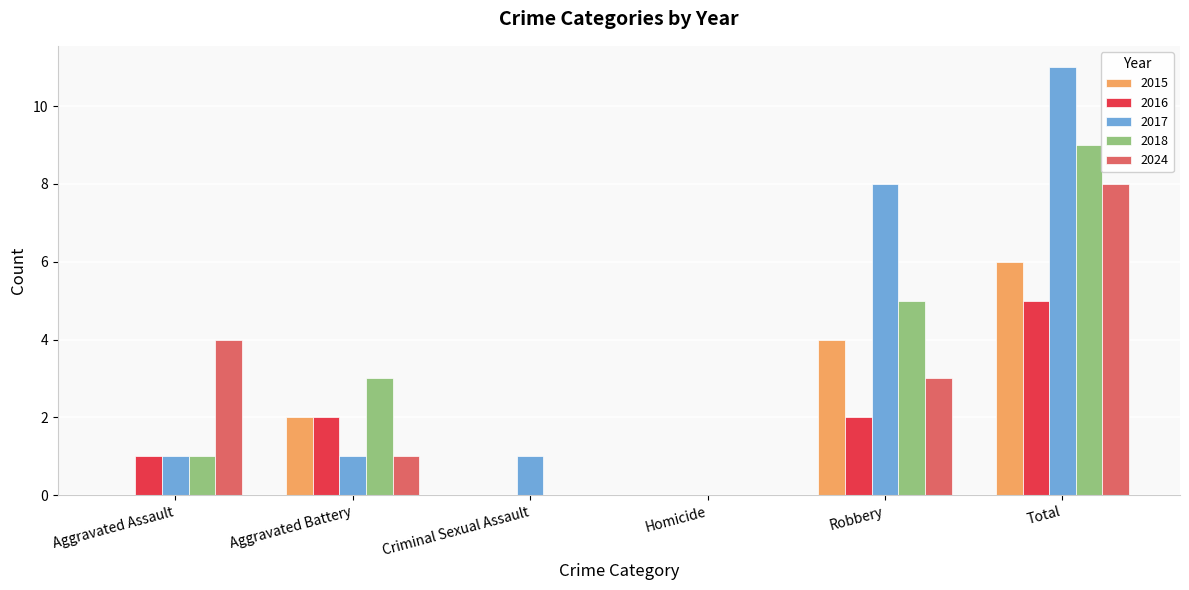

What is the difference between the 2017 values at Homicide and Criminal Sexual Assault?

1